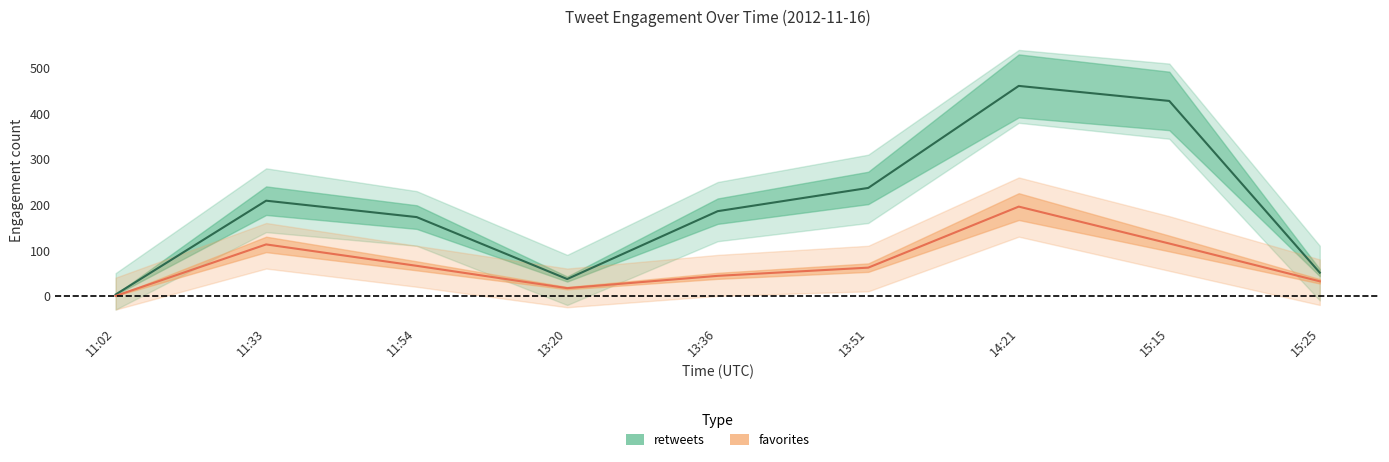

How many categories are shown in the chart?

9